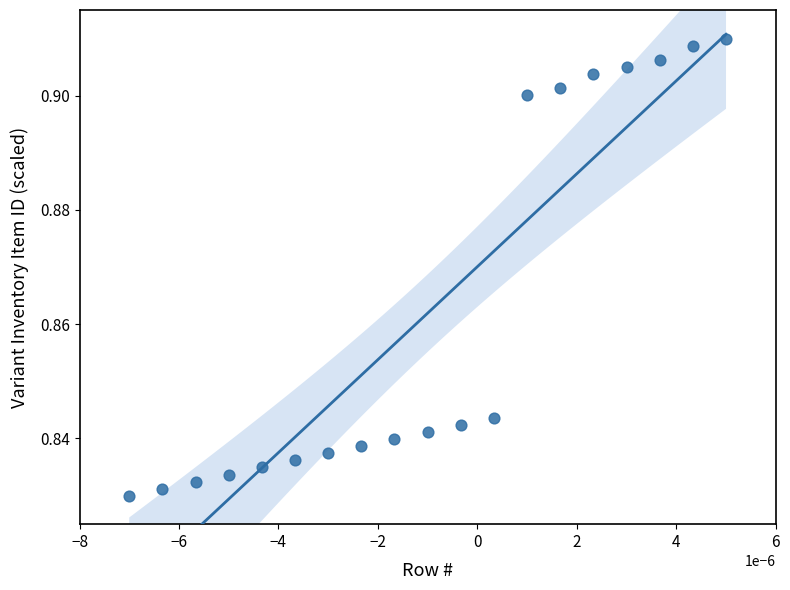

Count the number of points in this scatter plot.

19